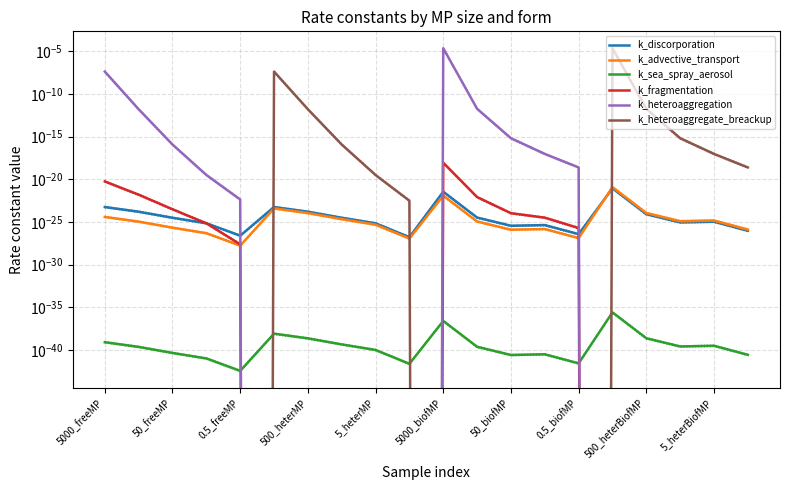

True or false: k_advective_transport has more than 1 points higher than both neighbors.

True